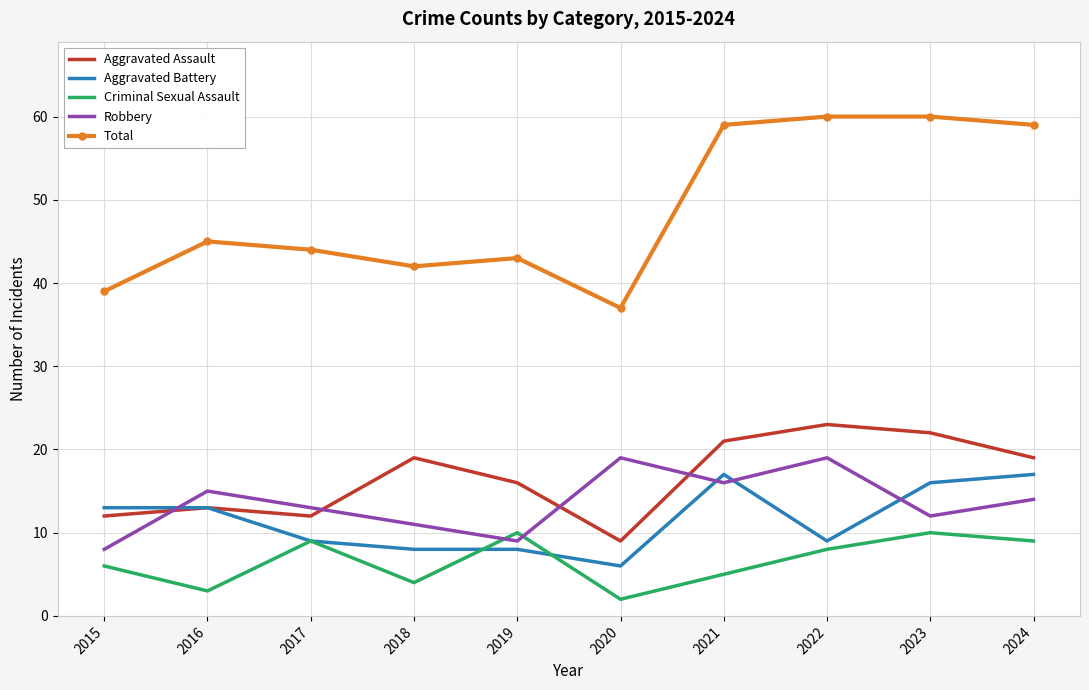

What is the average value of the Robbery series?

14